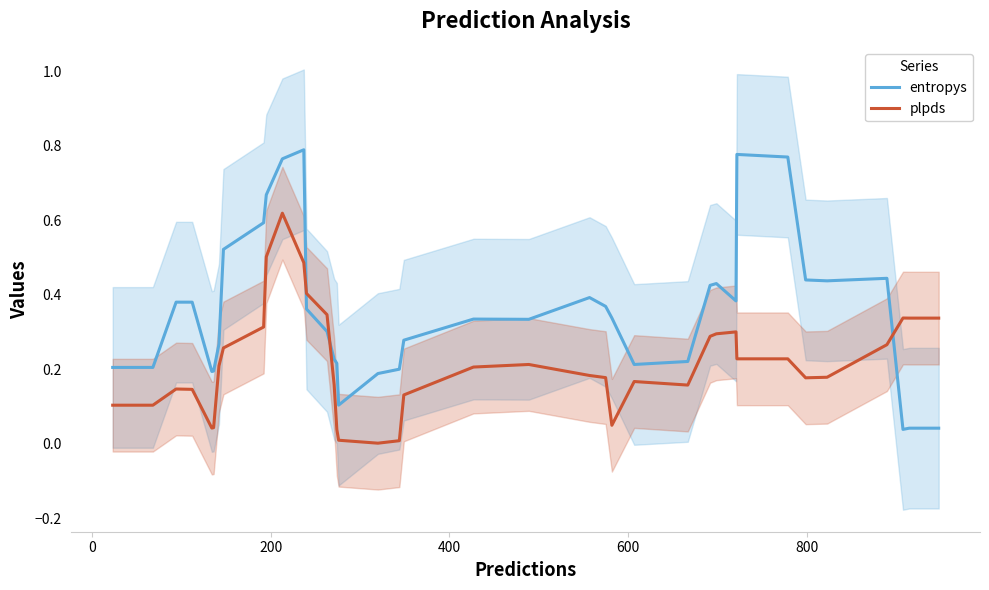

True or false: entropys and plpds cross at least once.

True